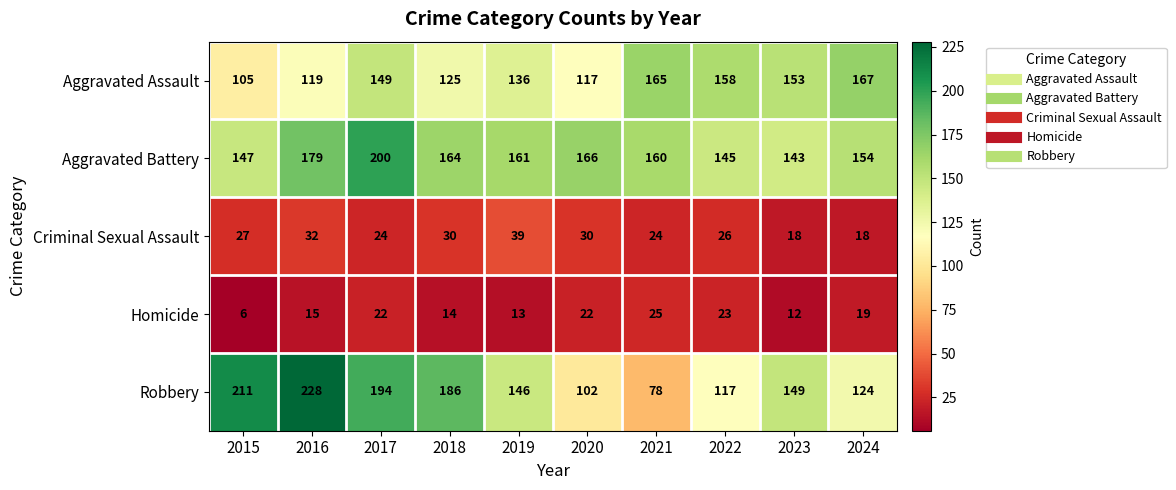

At which label does Homicide first exceed 19?

2017